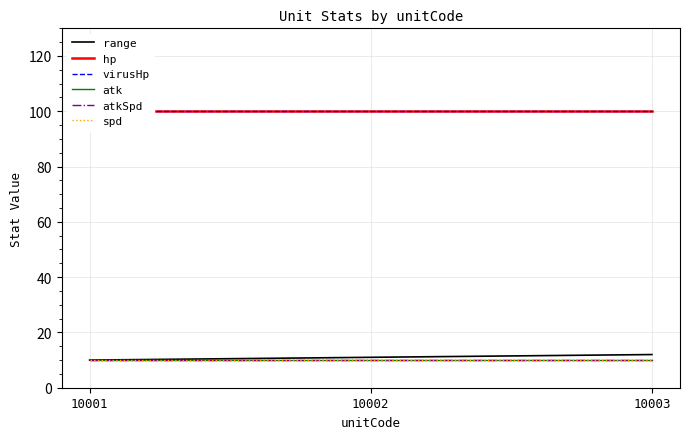

What is the approximate value of spd at 10001?

10